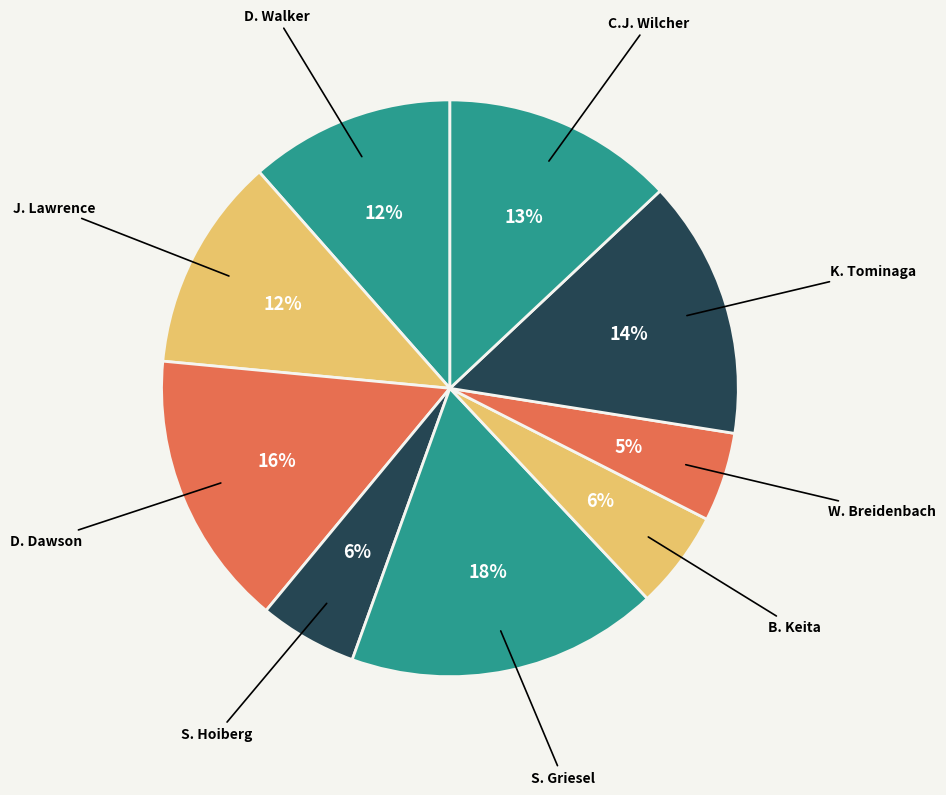

To the nearest percent, what portion does B. Keita represent?

6%